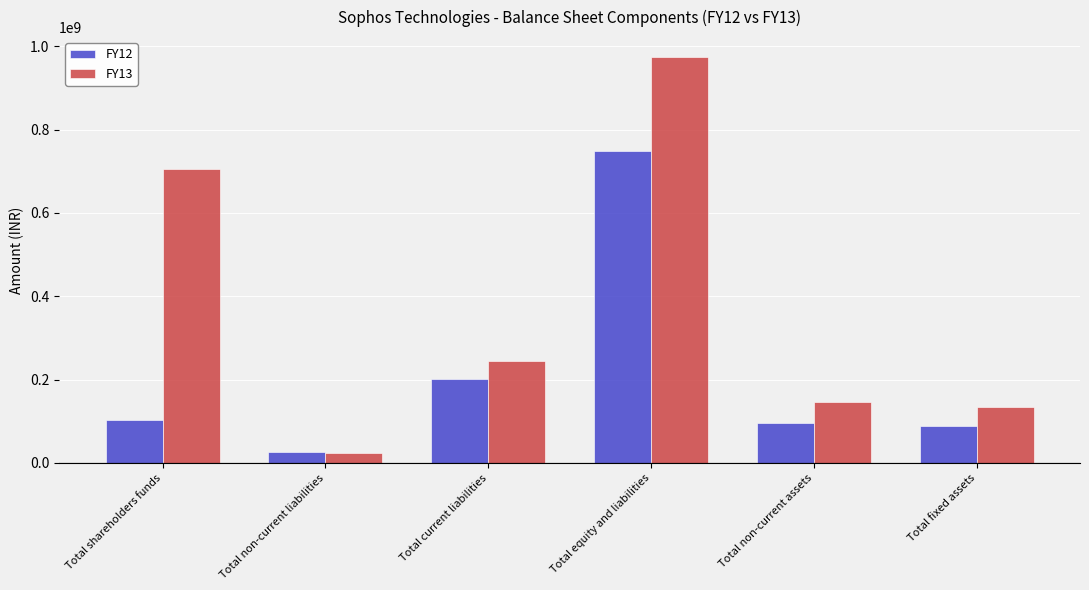

The FY13 series shows 183787429 at Total shareholders funds. True or false?

False